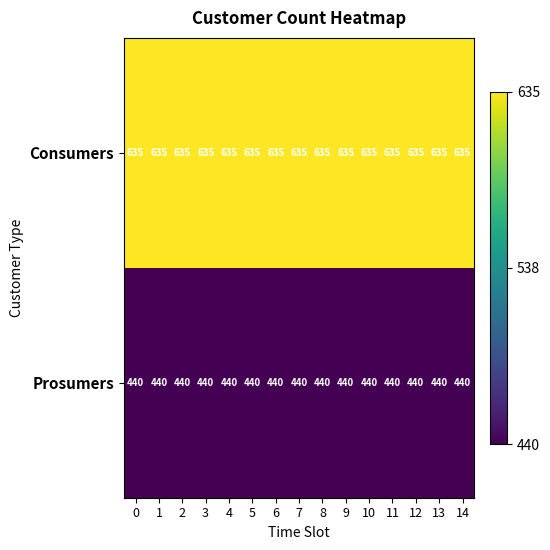

How many data points does each series have?

15